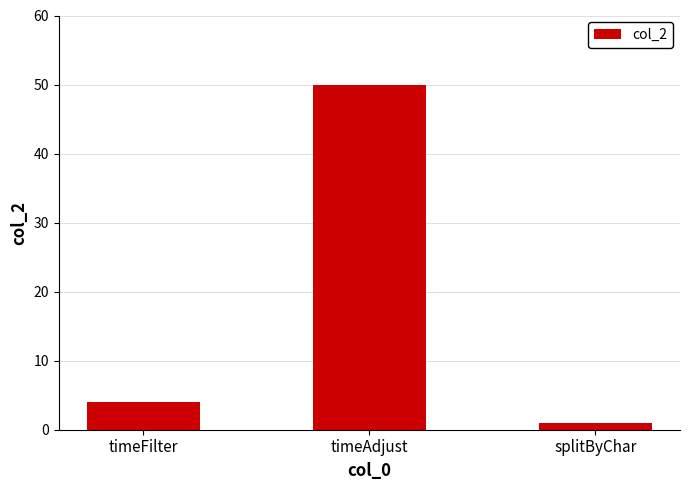

Reading left to right, list all the values displayed in this chart.

timeFilter=4	timeAdjust=50	splitByChar=1